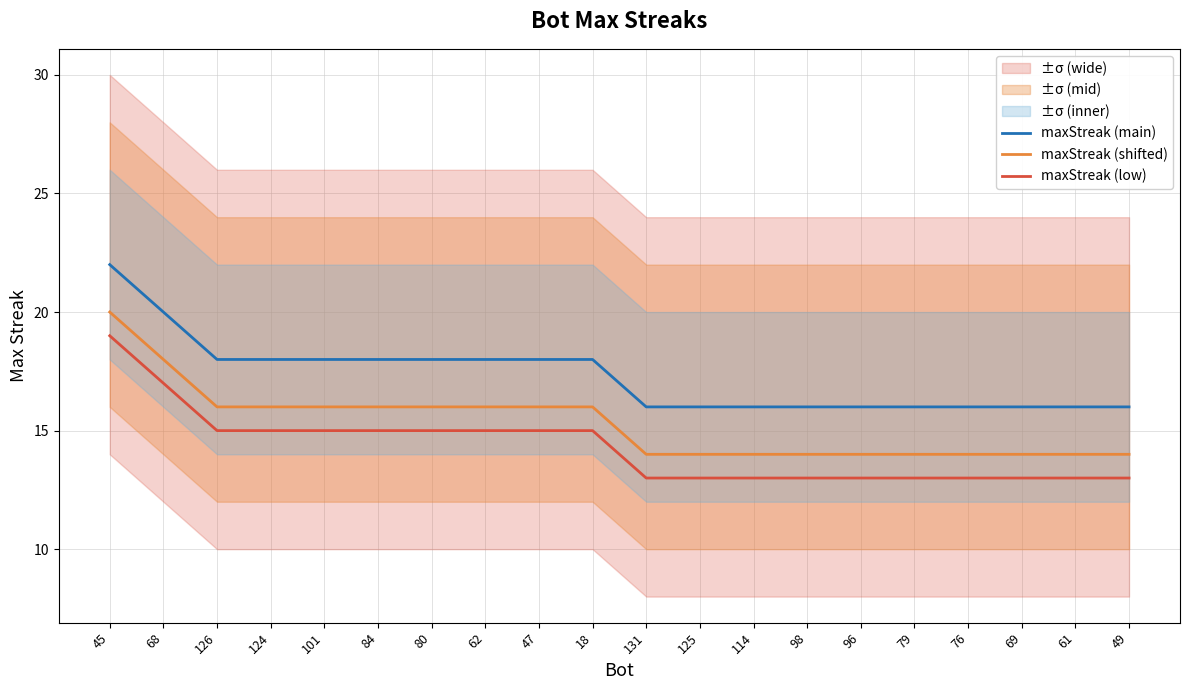

What position from the left is 61?

19